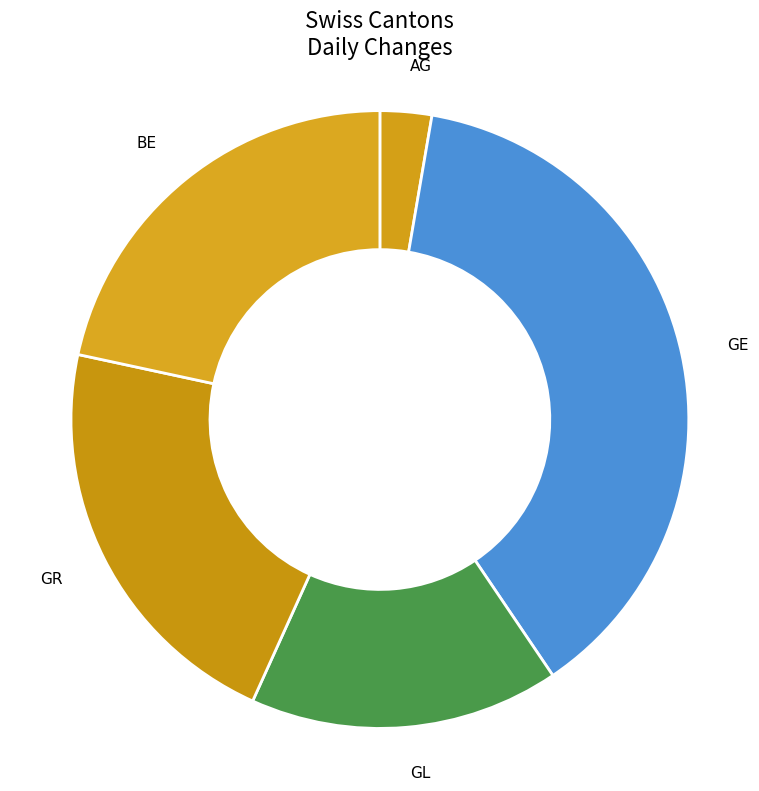

Does any single category account for the majority?

No